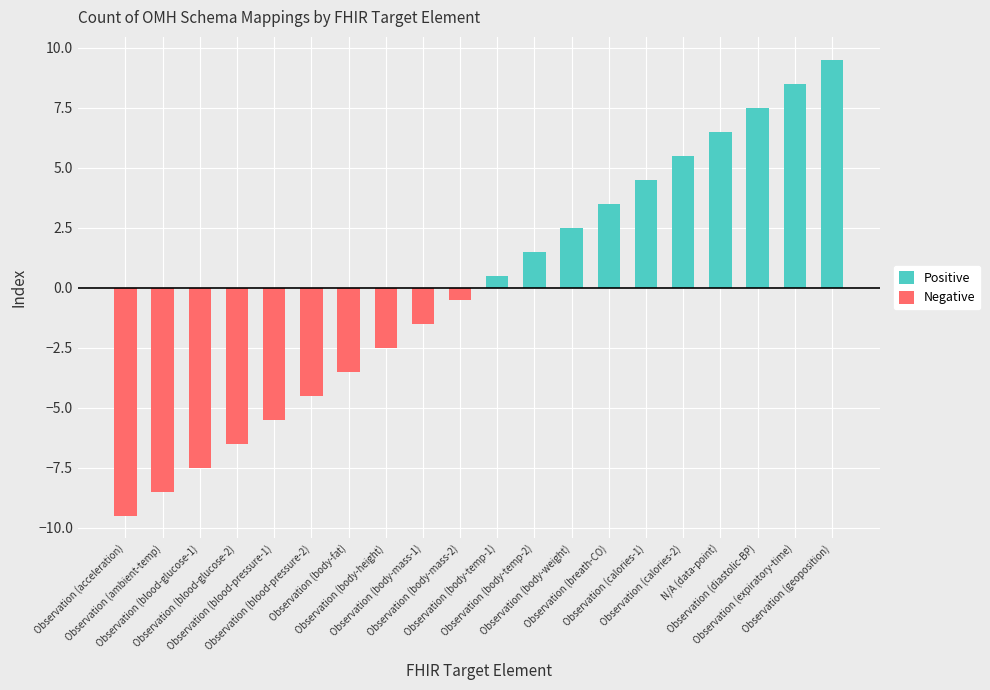

What is the difference between the highest and lowest values at Observation (body-mass-2)?

0.5